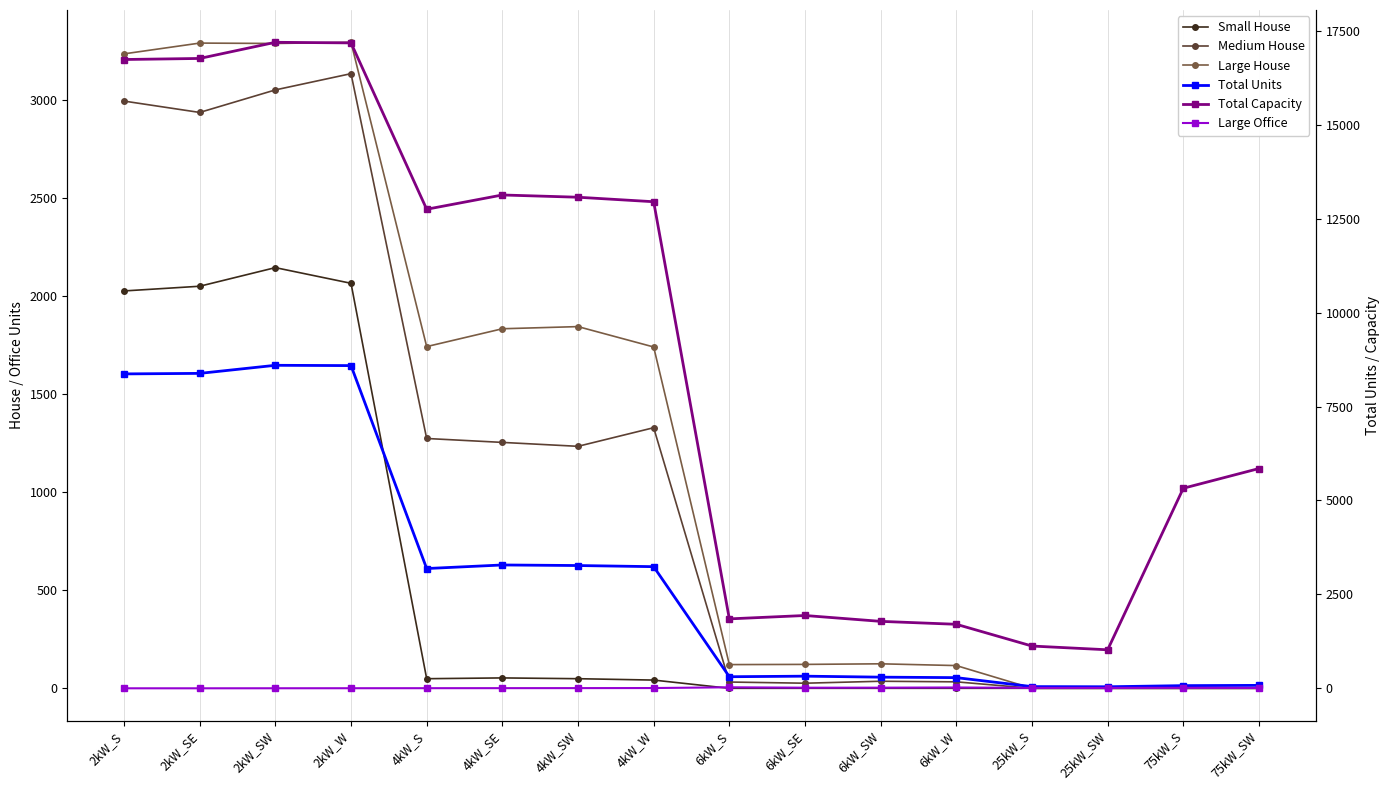

What is the spread (max minus min) of values at 2kW_SE?

16766